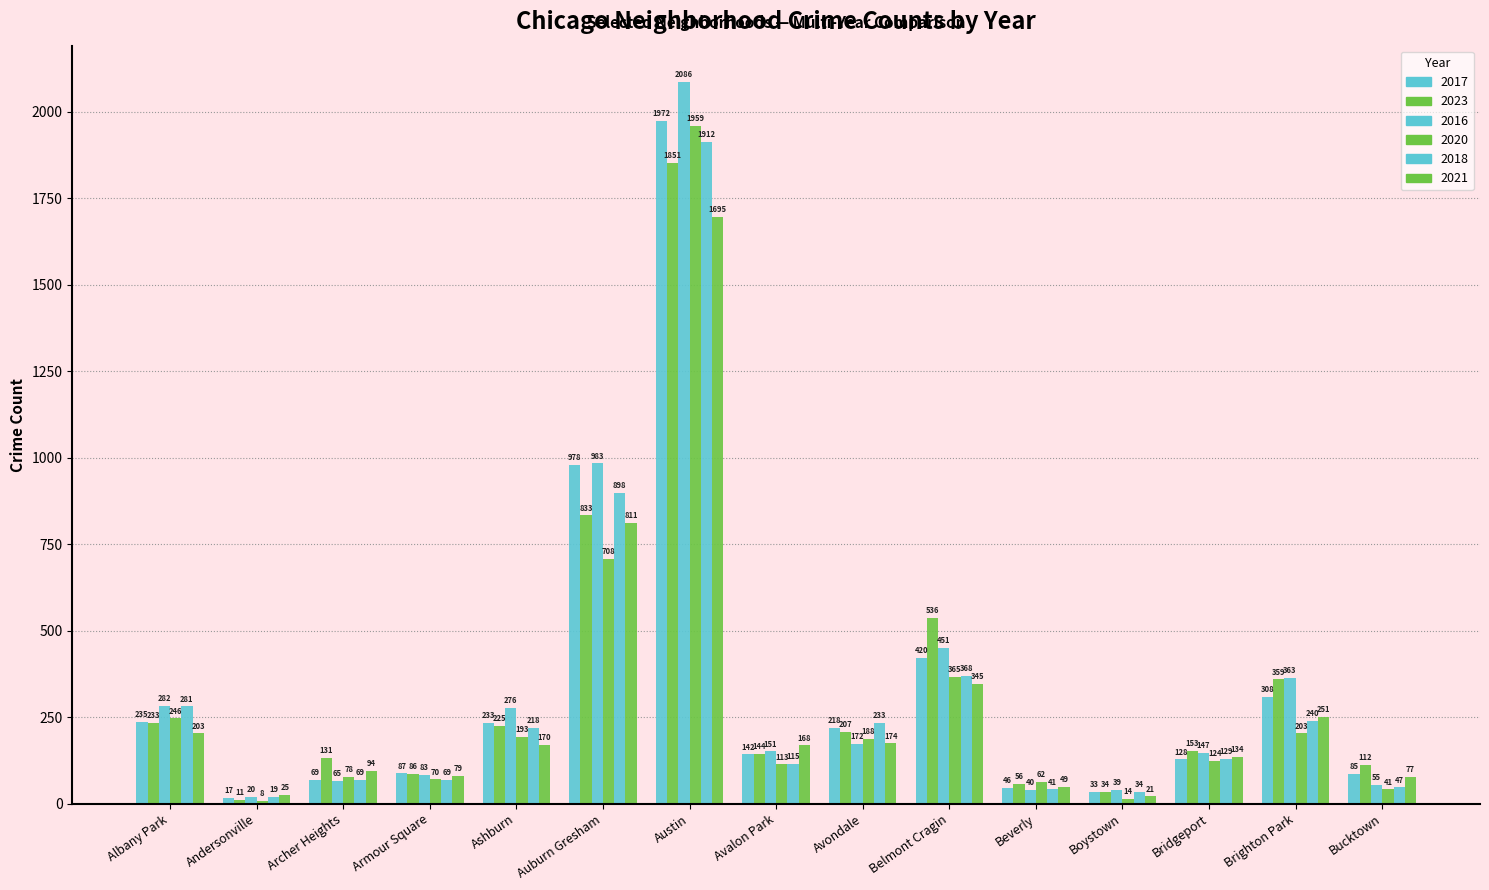

At which label does 2016 first exceed 151?

Albany Park